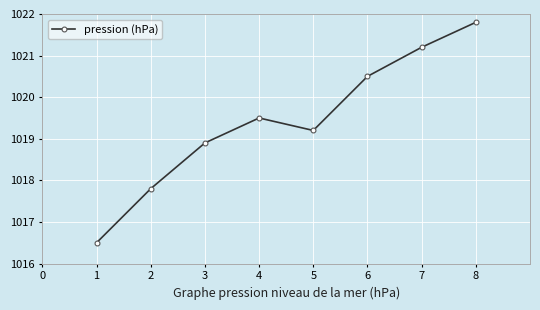

What is the sum of all values?

8155.4